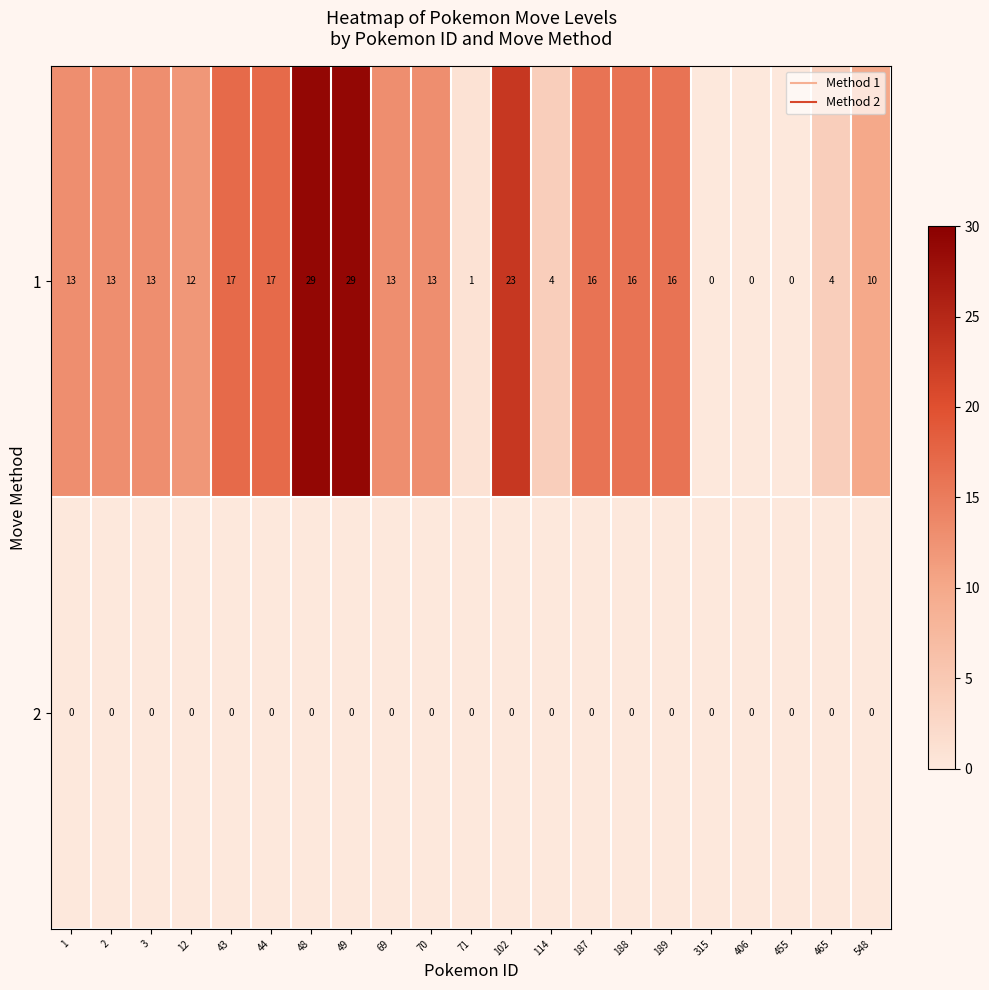

What is the total value across all series at 44?

17